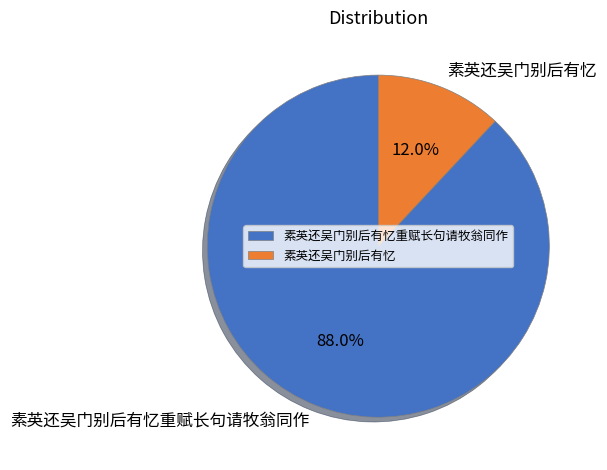

What portion of the pie excludes 素英还吴门别后有忆重赋长句请牧翁同作?

12.0%